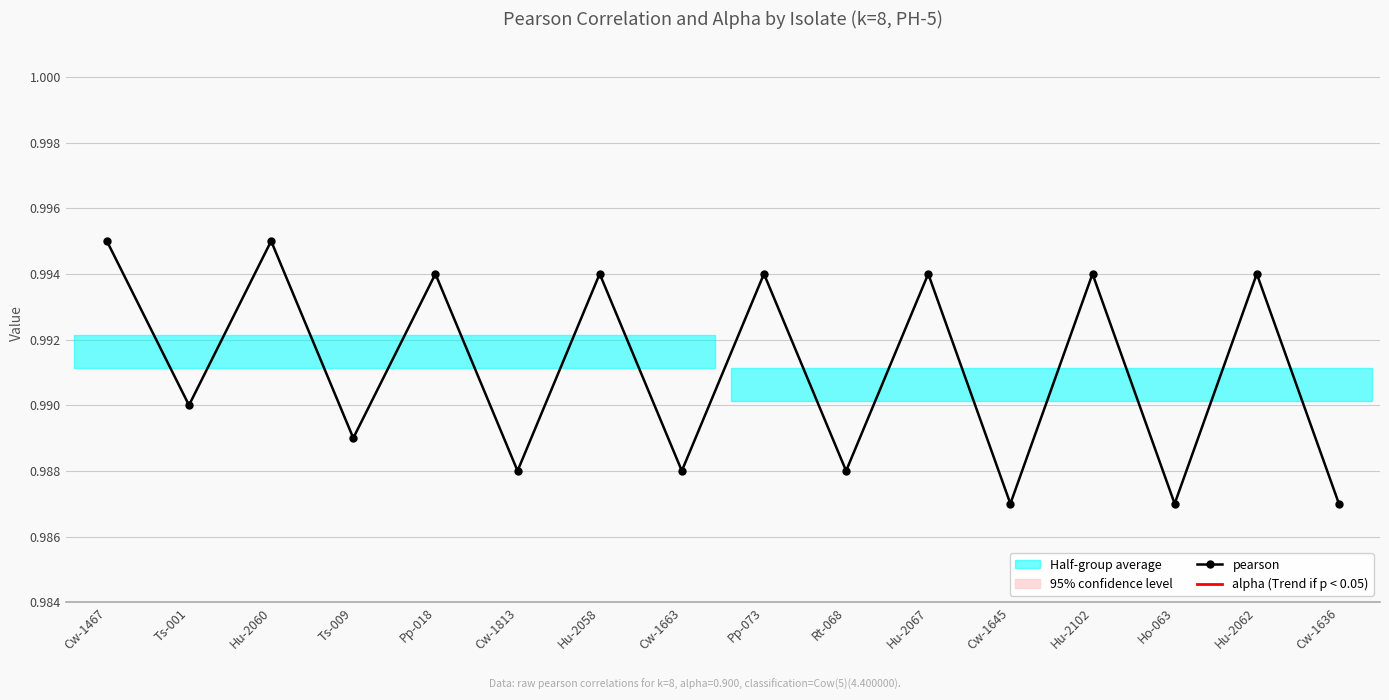

Between Ts-001 and Ts-009, which series saw the biggest shift?

pearson